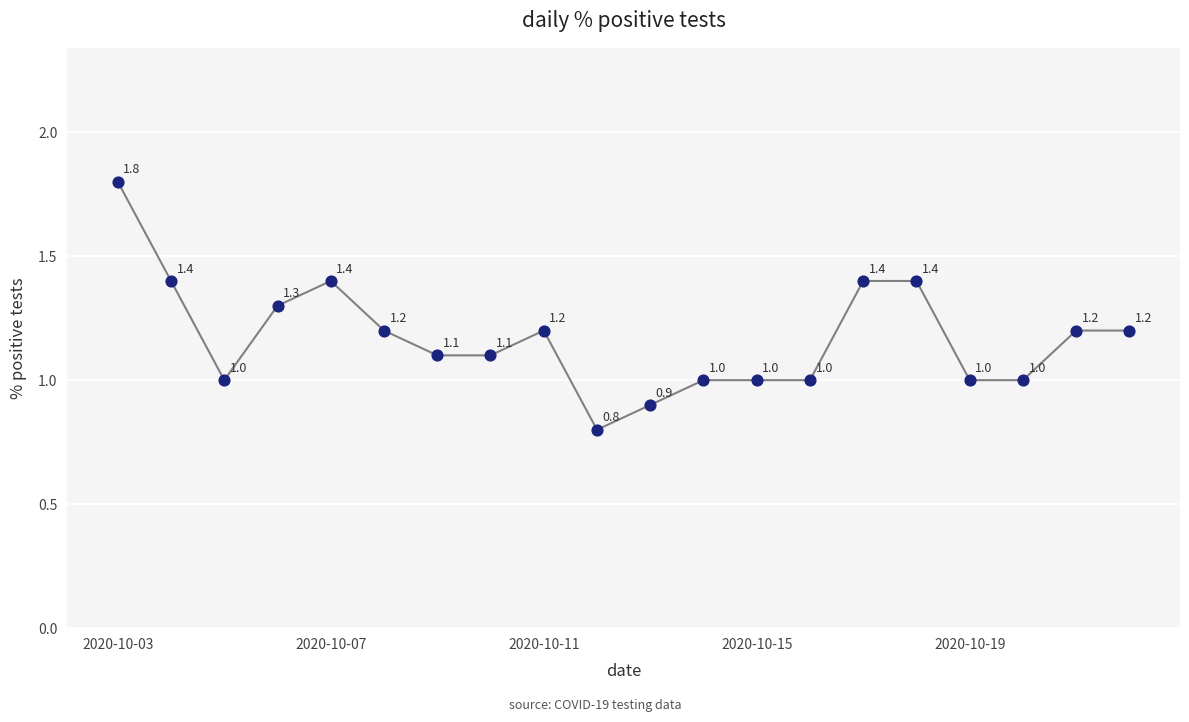

What is the minimum value shown in the chart?

0.8